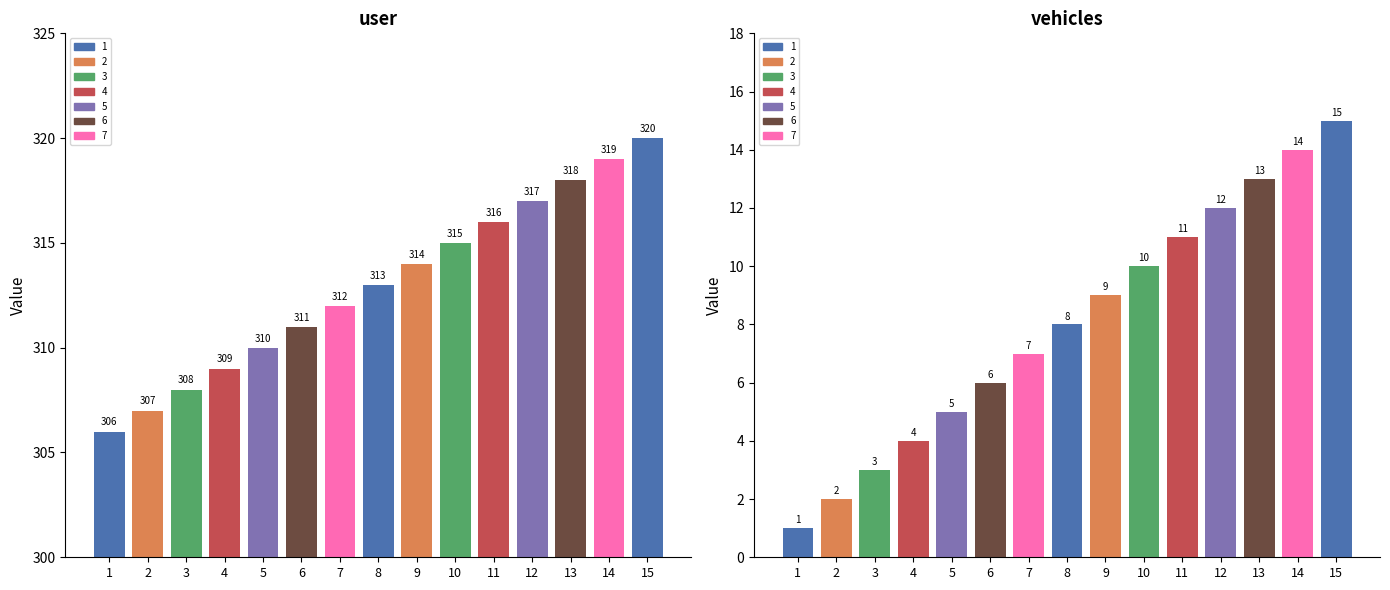

At which category is the sum across all series the highest?

15